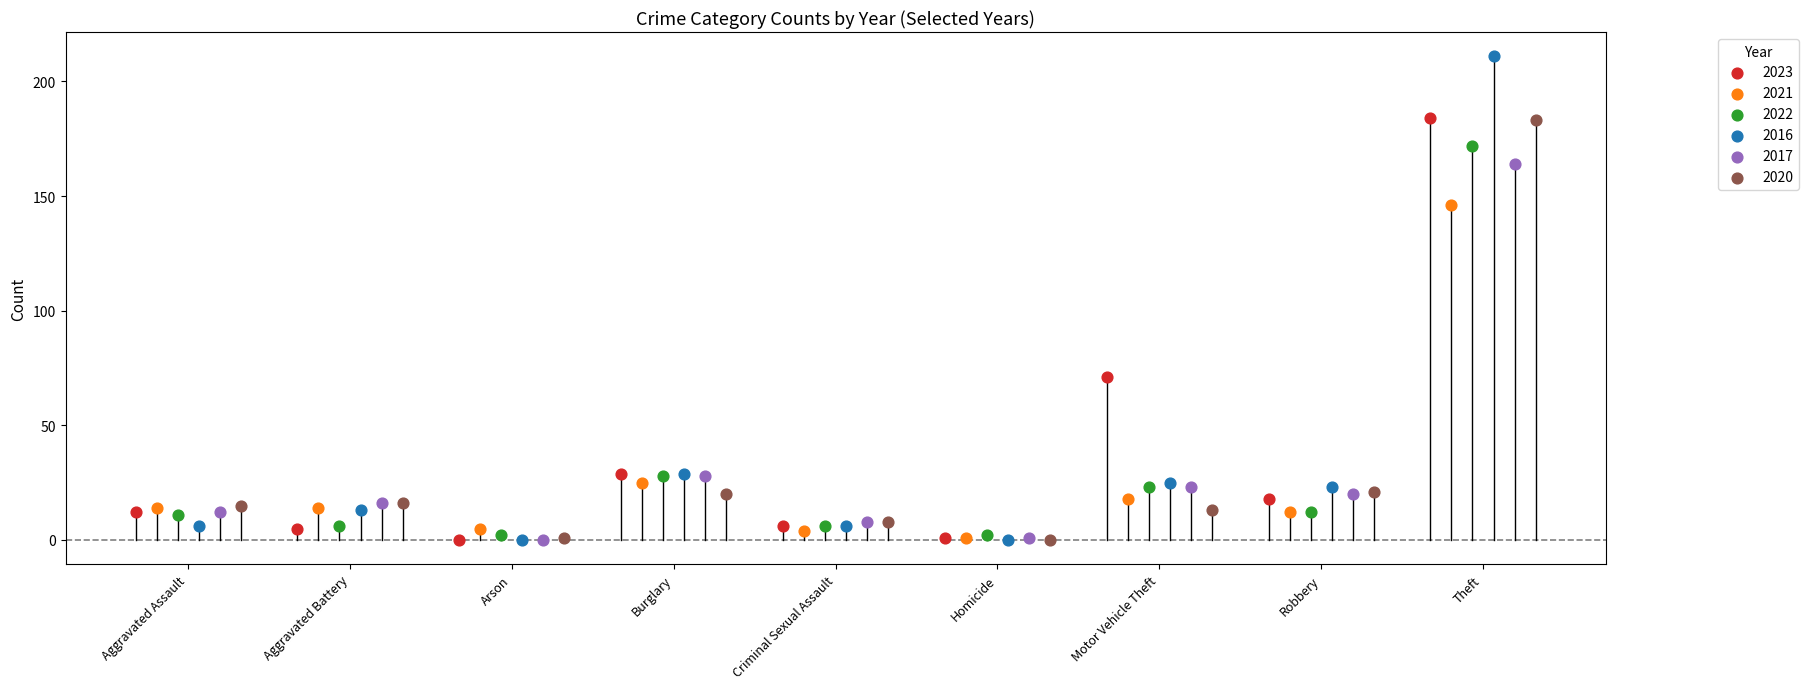

Which series has the largest Y range (max minus min)?

2016